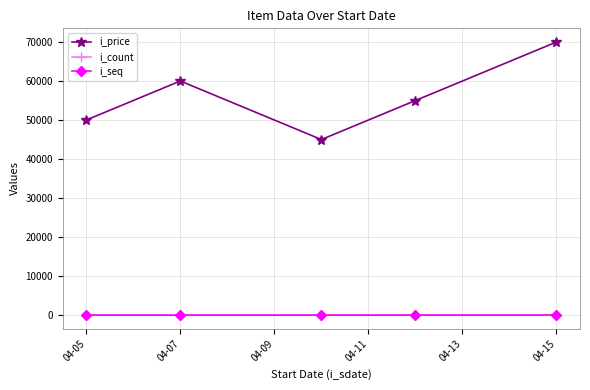

What are all the series names shown in the legend?

i_price, i_count, i_seq